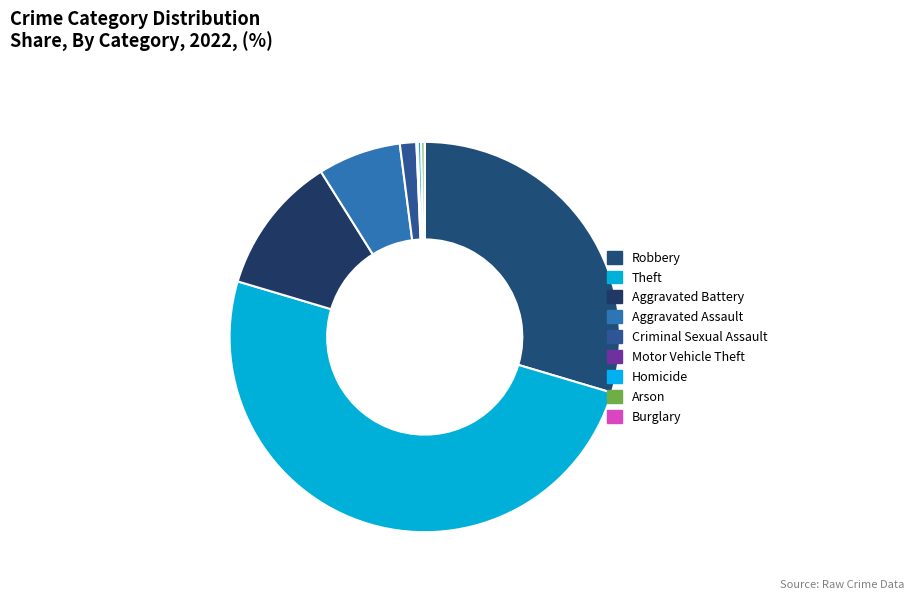

To the nearest percent, what is the difference between the largest and smallest slice percentages?

50%